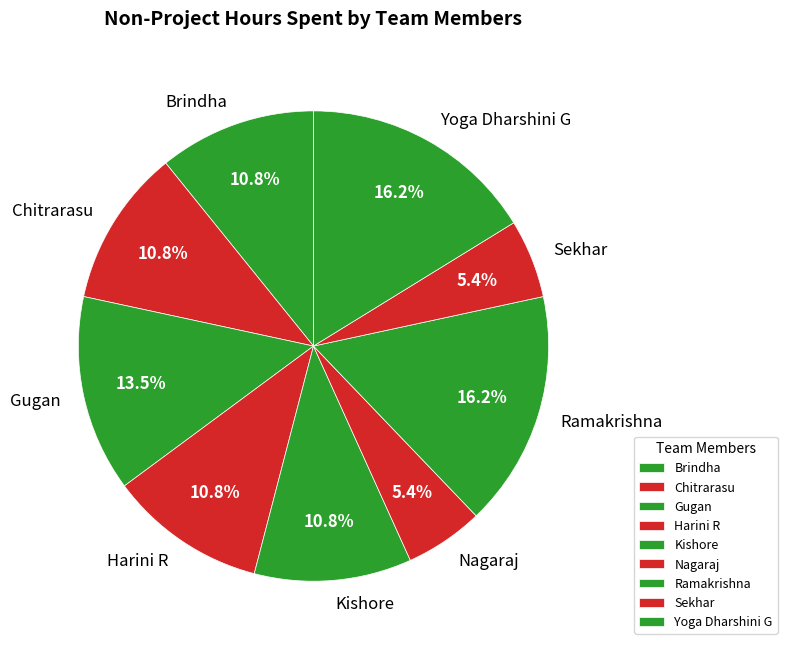

Approximately how many times larger is the value at Kishore compared to Brindha?

1.0